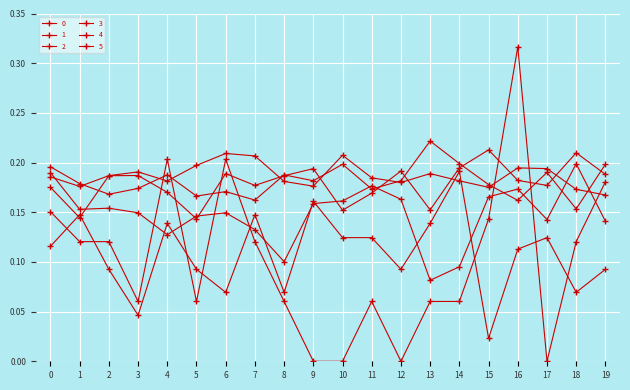

At which label does 0 reach its minimum?

9